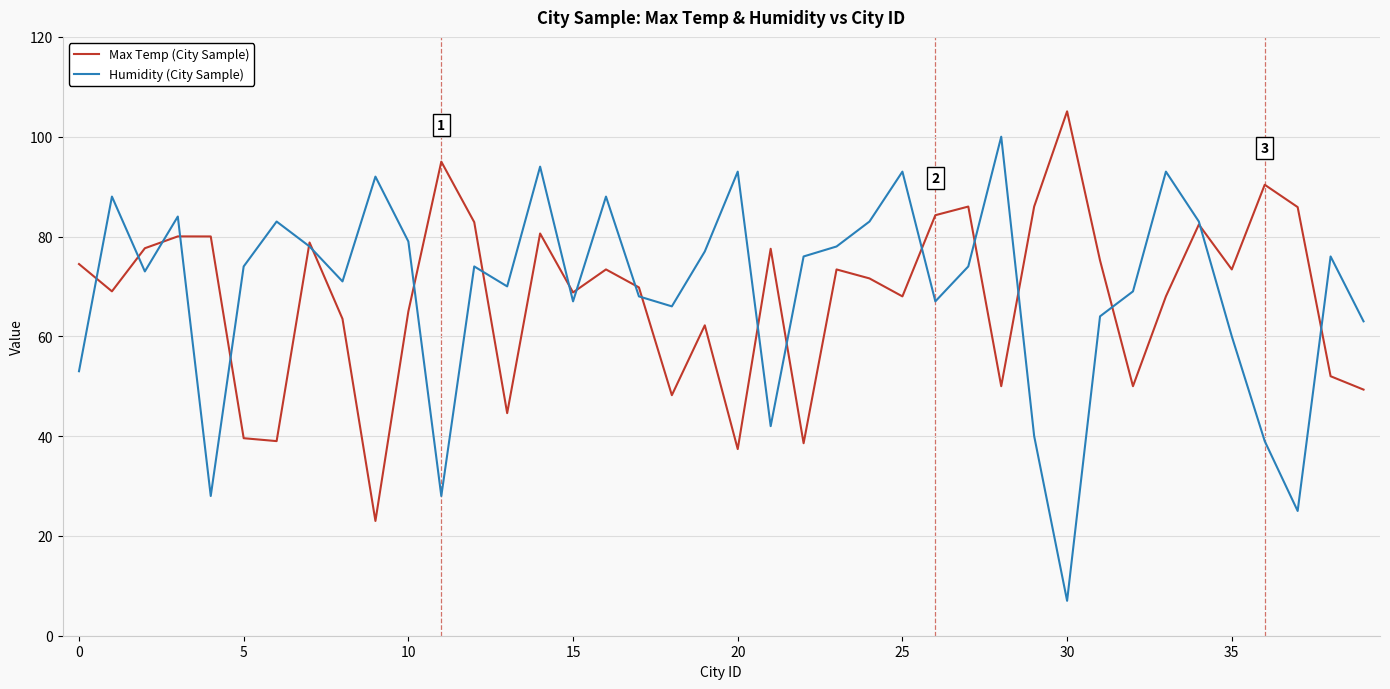

Rank the series by their average value, from highest to lowest.

Humidity (City Sample), Max Temp (City Sample)